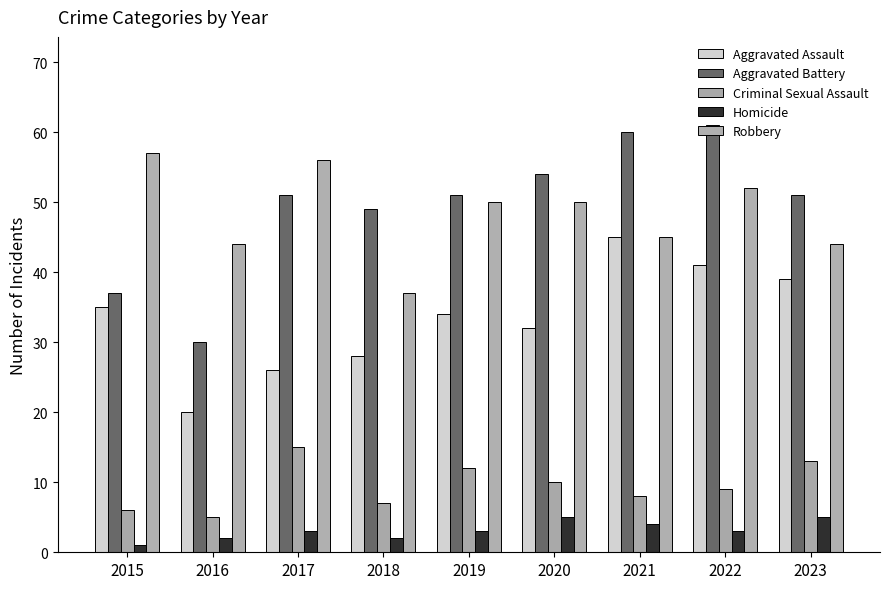

What is the value of the Aggravated Battery bar at the 5th from the left?

51